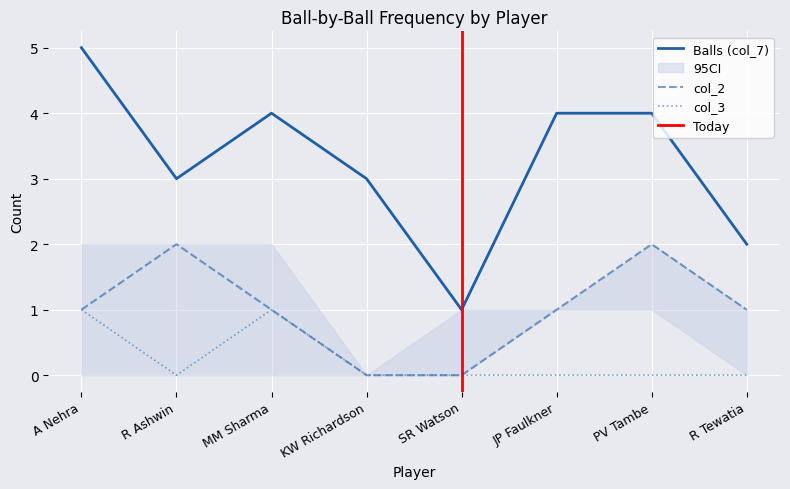

List the labels in order of col_7 value, smallest first.

SR Watson, R Tewatia, R Ashwin, KW Richardson, MM Sharma, JP Faulkner, PV Tambe, A Nehra